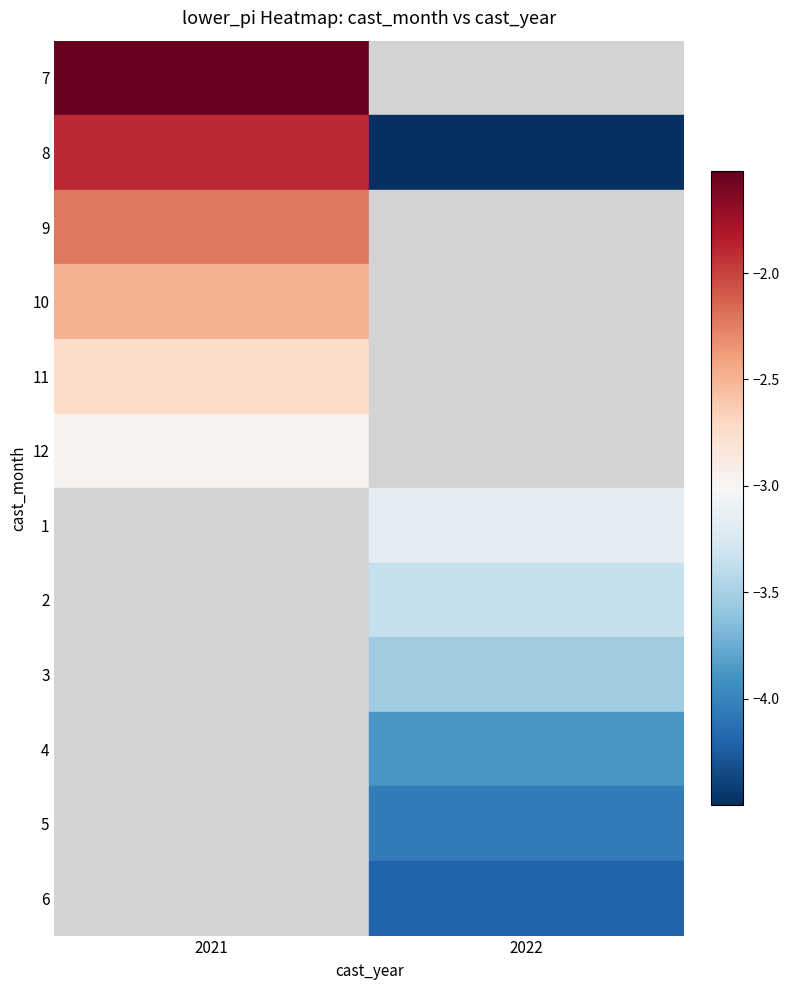

At which category does the chart reach its peak across all series?

2021